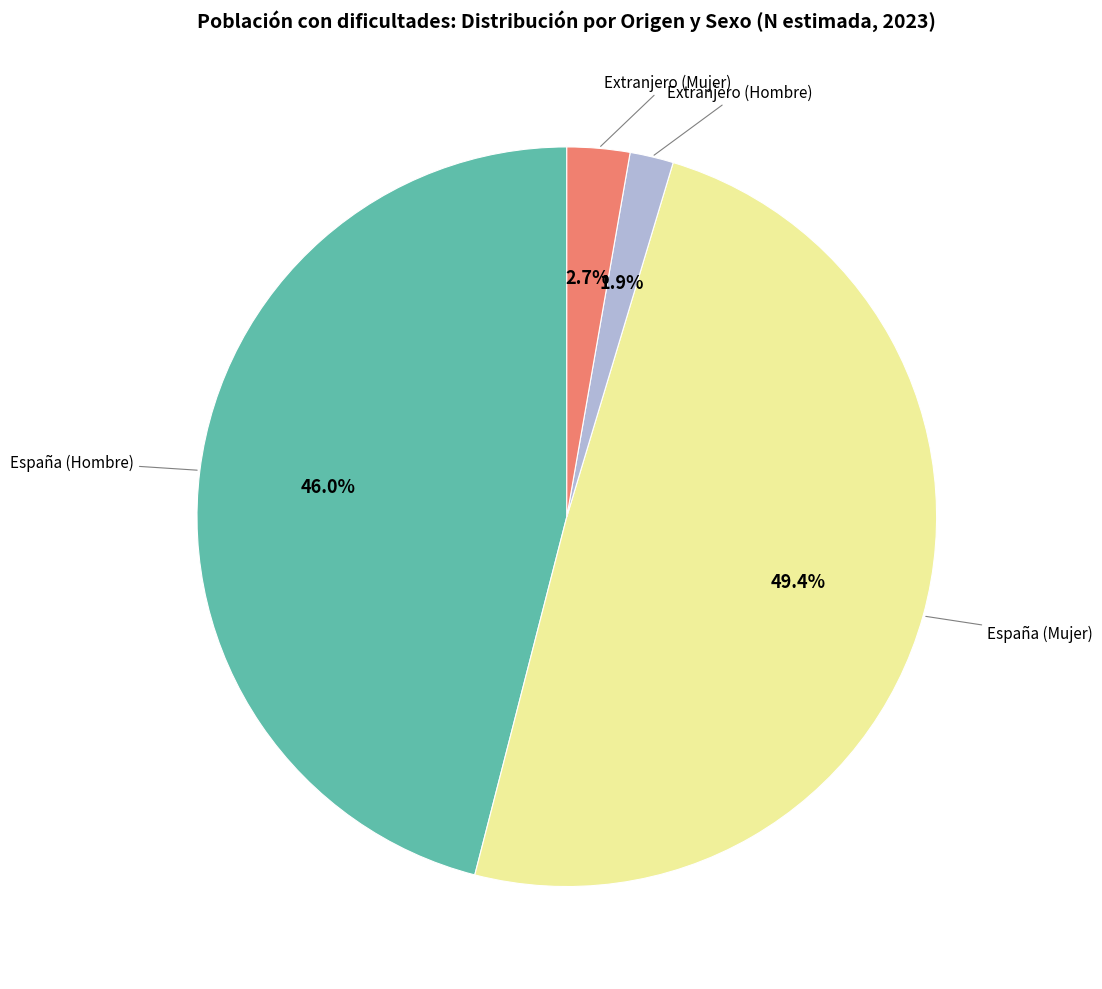

Is there a majority slice in this chart?

No